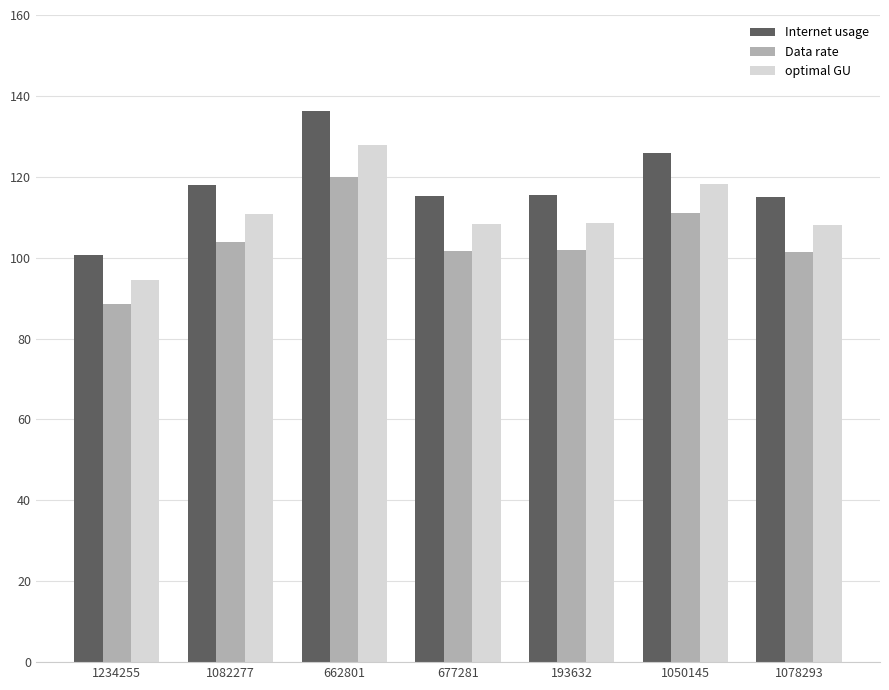

At which label is Data rate closest to 104?

1082277